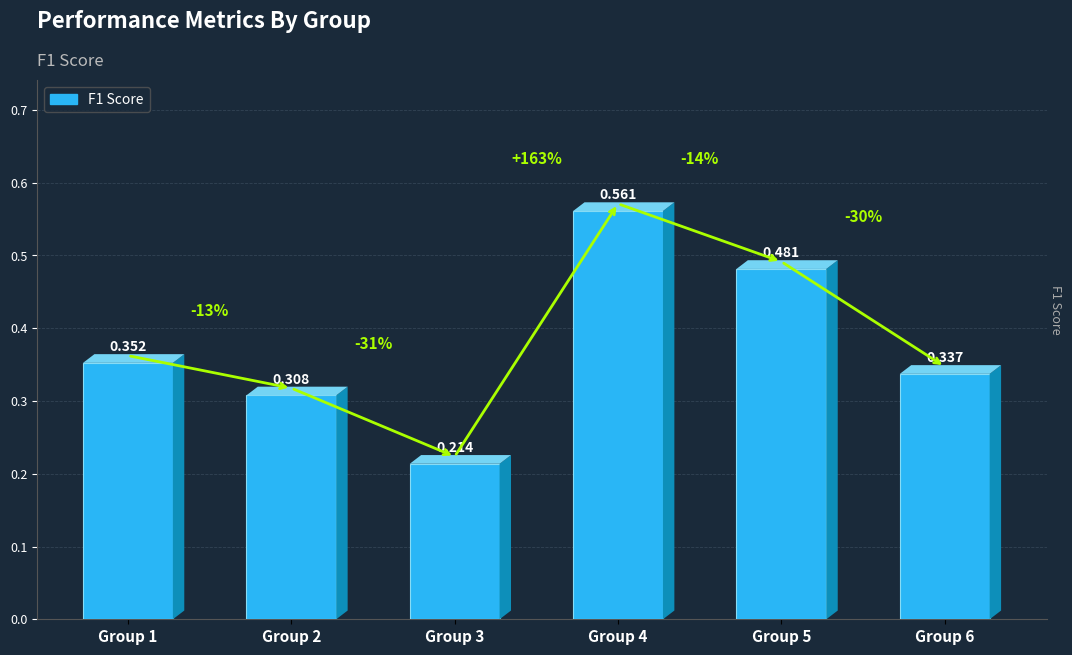

What value does the data have at Group 1?

0.4